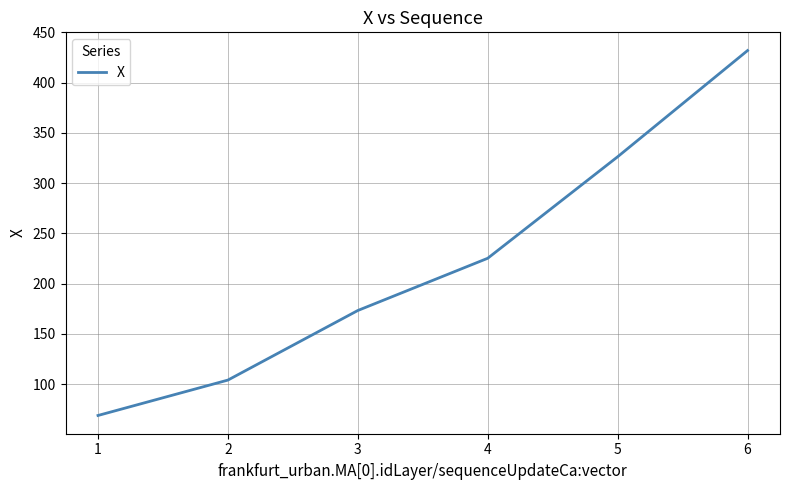

Is it true that the value at 3 is 173.3?

True